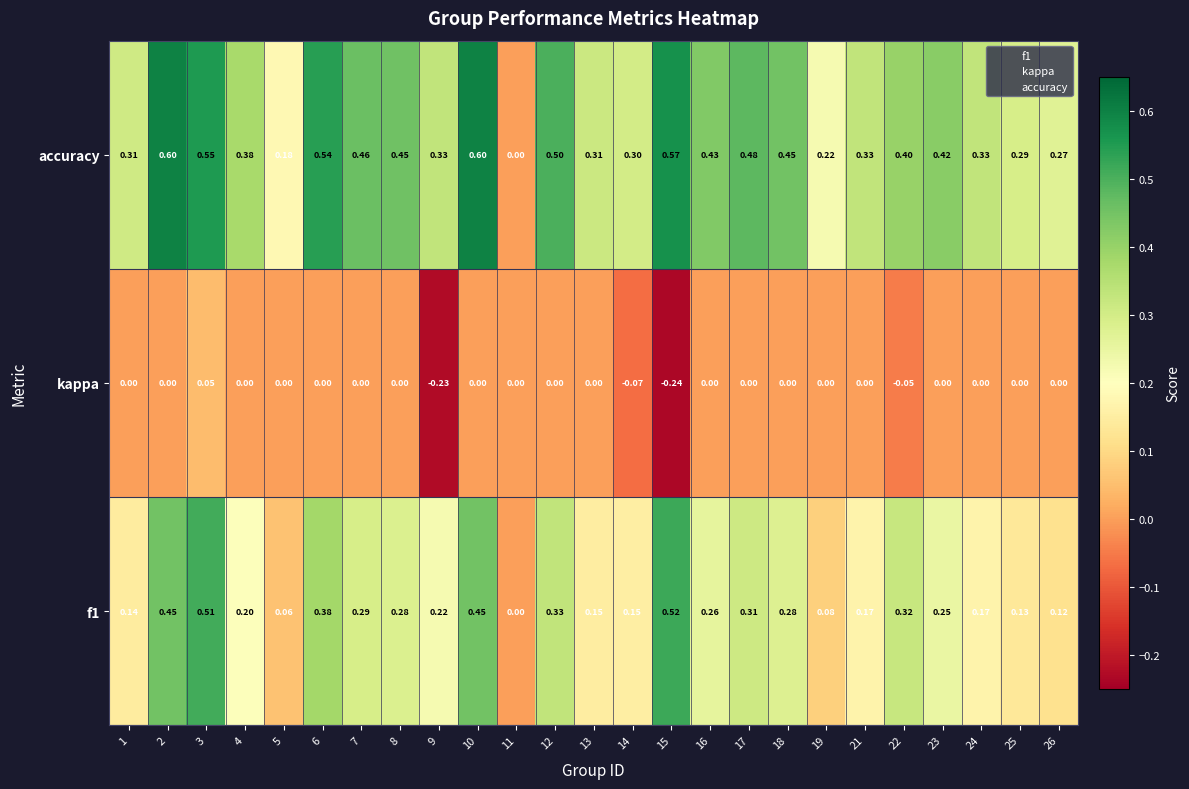

Is the value of accuracy at 22 greater than the value of kappa at 3?

Yes